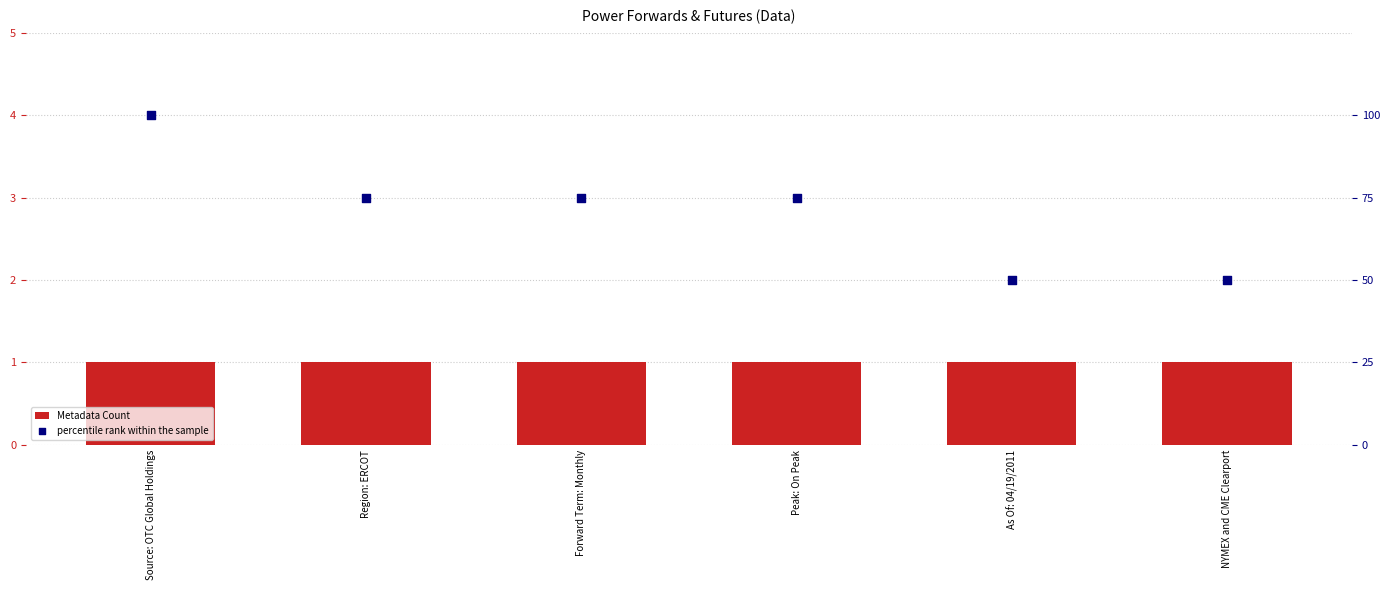

Which series reaches the minimum Y coordinate?

Metadata Count